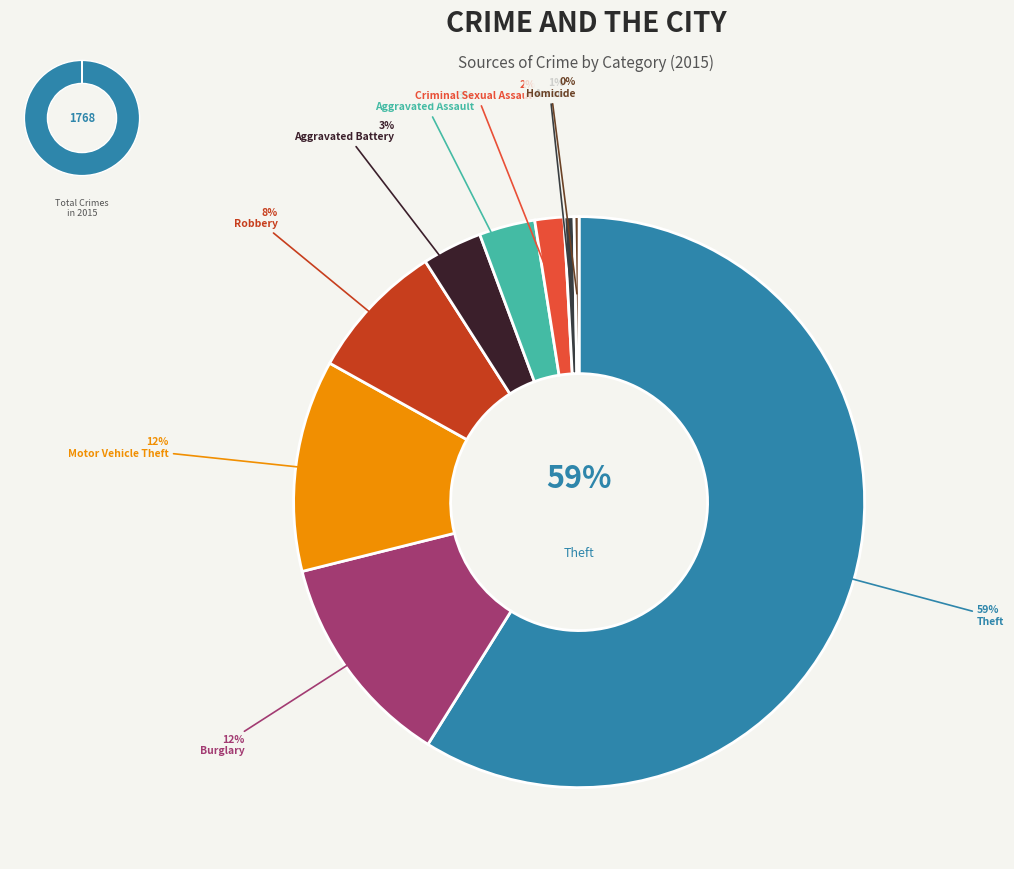

What is the largest slice in the pie chart?

Theft